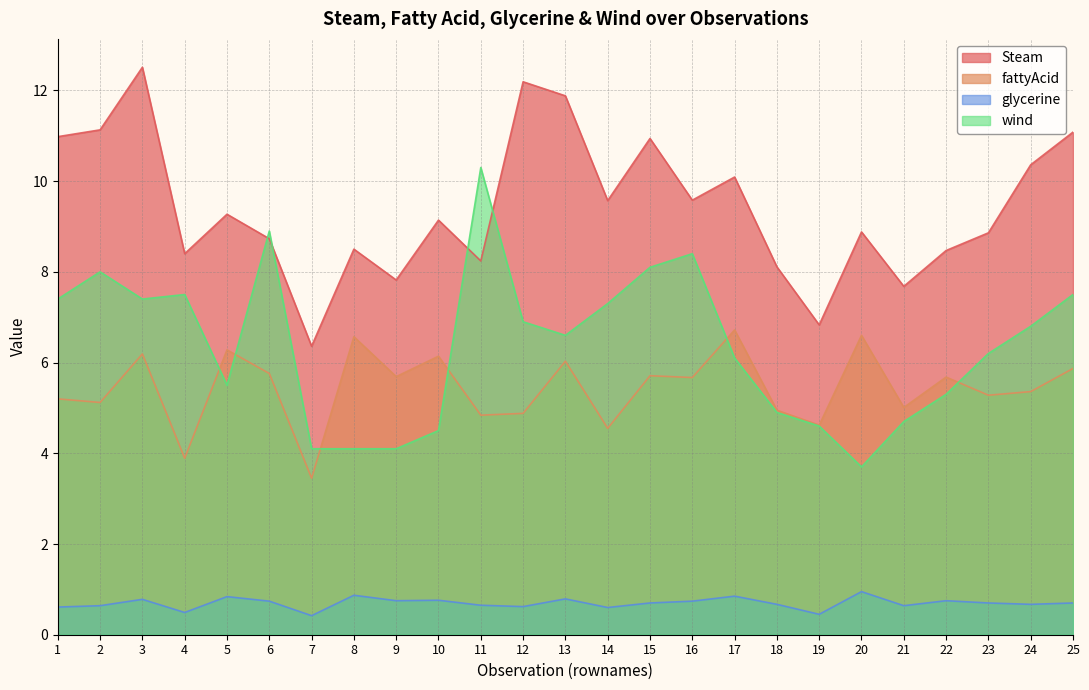

Reading right to left, transcribe all the data shown in this chart.

Steam: 25=11.1	24=10.4	23=8.9	22=8.5	21=7.7	20=8.9	19=6.8	18=8.1	17=10.1	16=9.6	15=10.9	14=9.6	13=11.9	12=12.2	11=8.2	10=9.1	9=7.8	8=8.5	7=6.4	6=8.7	5=9.3	4=8.4	3=12.5	2=11.1	1=11.0
fattyAcid: 25=5.9	24=5.4	23=5.3	22=5.7	21=5.0	20=6.6	19=4.6	18=5.0	17=6.7	16=5.7	15=5.7	14=4.5	13=6.0	12=4.9	11=4.8	10=6.1	9=5.7	8=6.6	7=3.5	6=5.8	5=6.3	4=3.9	3=6.2	2=5.1	1=5.2
glycerine: 25=0.7	24=0.7	23=0.7	22=0.8	21=0.6	20=0.9	19=0.5	18=0.7	17=0.8	16=0.7	15=0.7	14=0.6	13=0.8	12=0.6	11=0.7	10=0.8	9=0.8	8=0.9	7=0.4	6=0.7	5=0.8	4=0.5	3=0.8	2=0.6	1=0.6
wind: 25=7.5	24=6.8	23=6.2	22=5.3	21=4.7	20=3.7	19=4.6	18=4.9	17=6.1	16=8.4	15=8.1	14=7.3	13=6.6	12=6.9	11=10.3	10=4.5	9=4.1	8=4.1	7=4.1	6=8.9	5=5.5	4=7.5	3=7.4	2=8.0	1=7.4